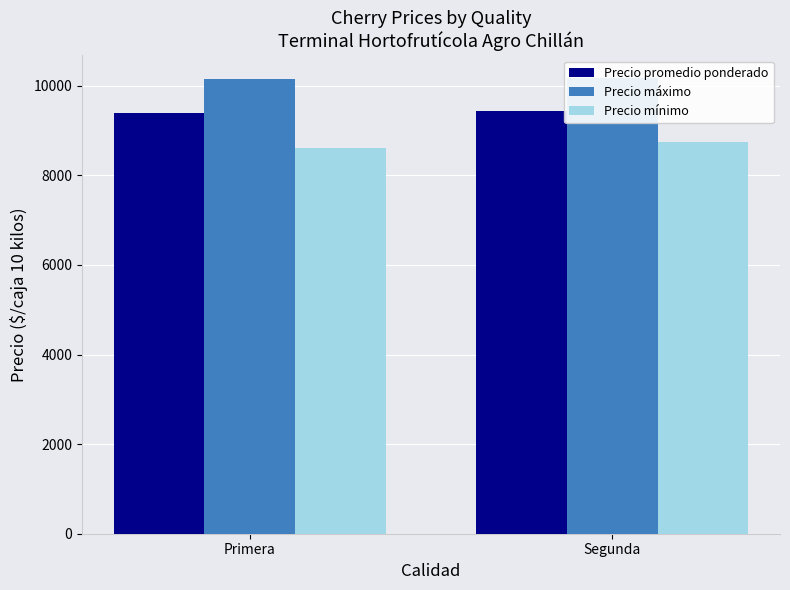

True or false: Precio promedio ponderado has a value of 2658 at Segunda.

False